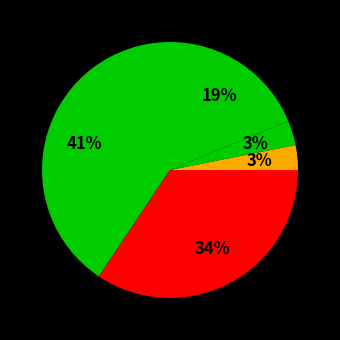

To the nearest percent, what is the average slice percentage?

20%